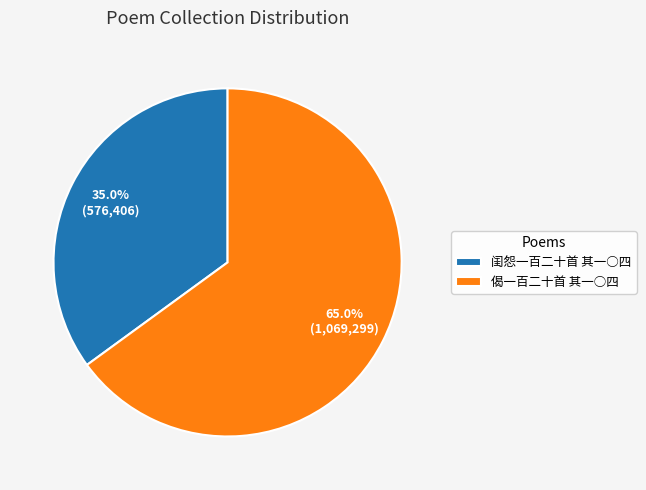

To the nearest percent, what is the difference between the 闺怨一百二十首 其一○四 and 偈一百二十首 其一○四 slice percentages?

30%